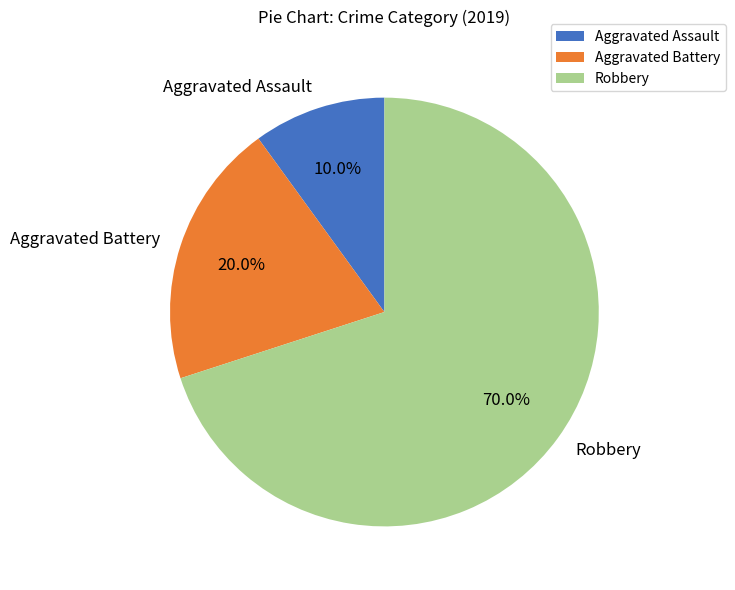

Which has a higher value, Robbery or Aggravated Battery?

Robbery